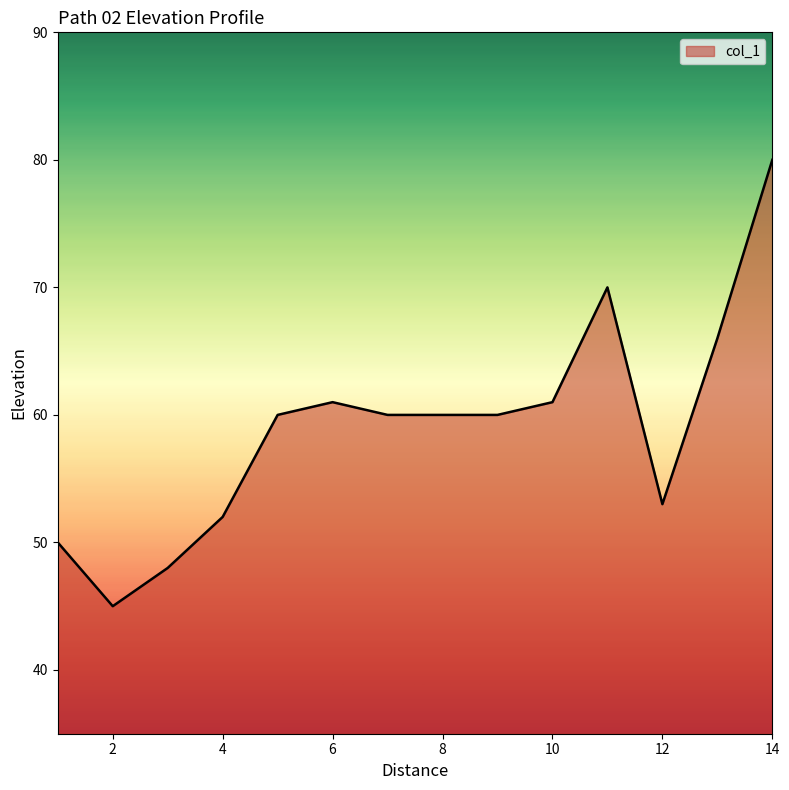

What is the minimum value shown in the chart?

45